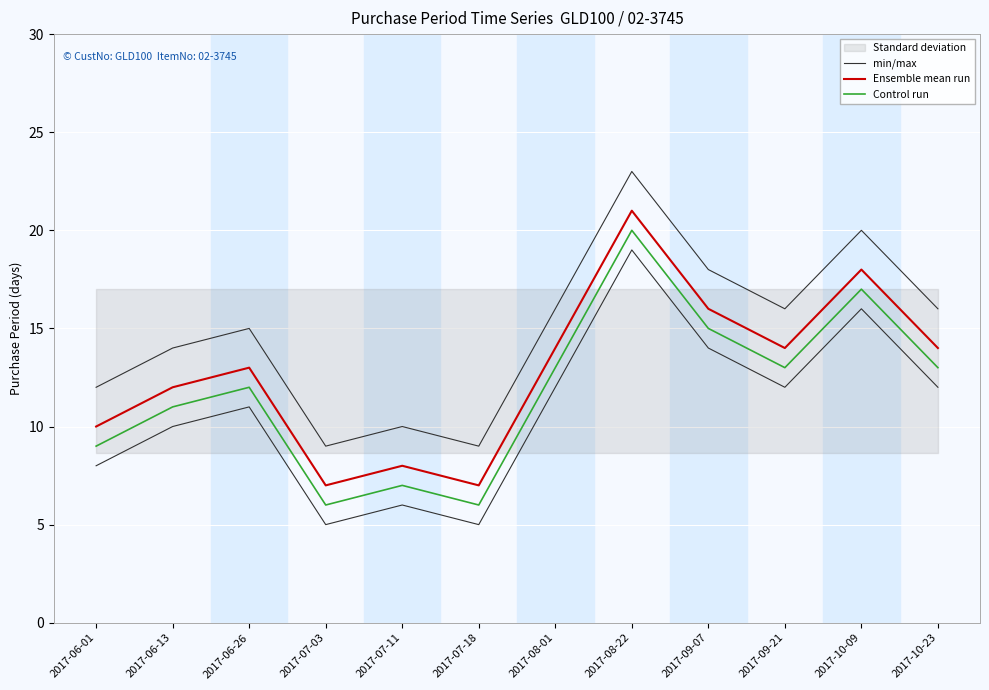

Which series has the largest range (max minus min)?

min/max